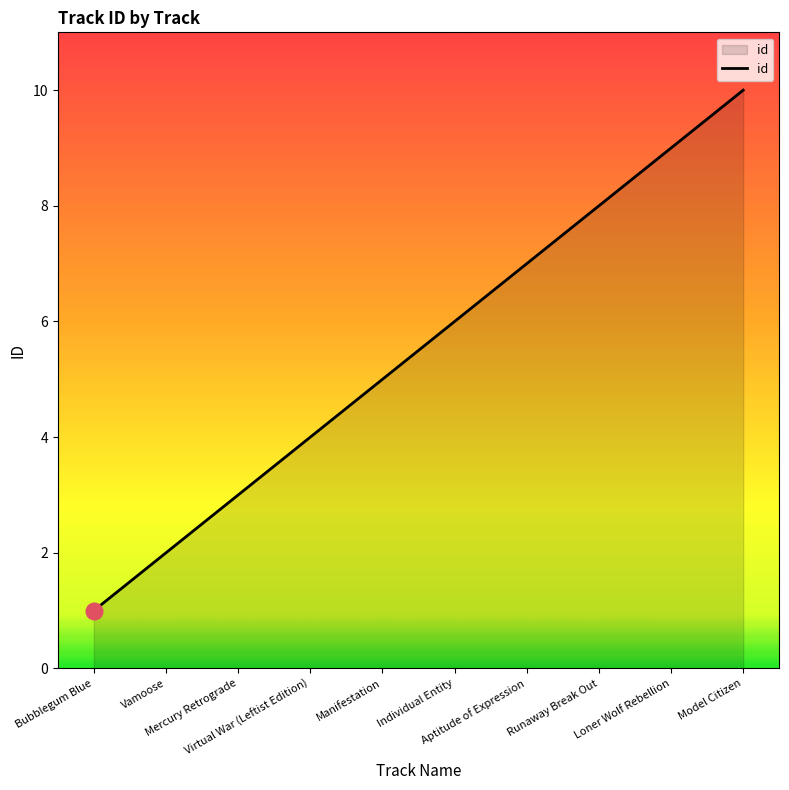

True or false: the data shows 7 at Aptitude of Expression.

True